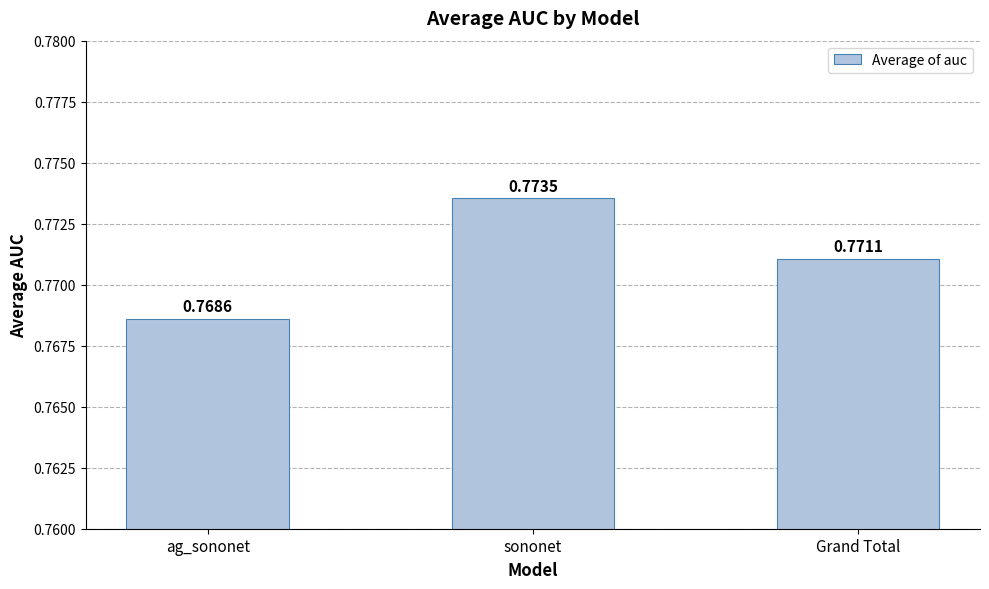

Which category has the lowest value across all series?

ag_sononet